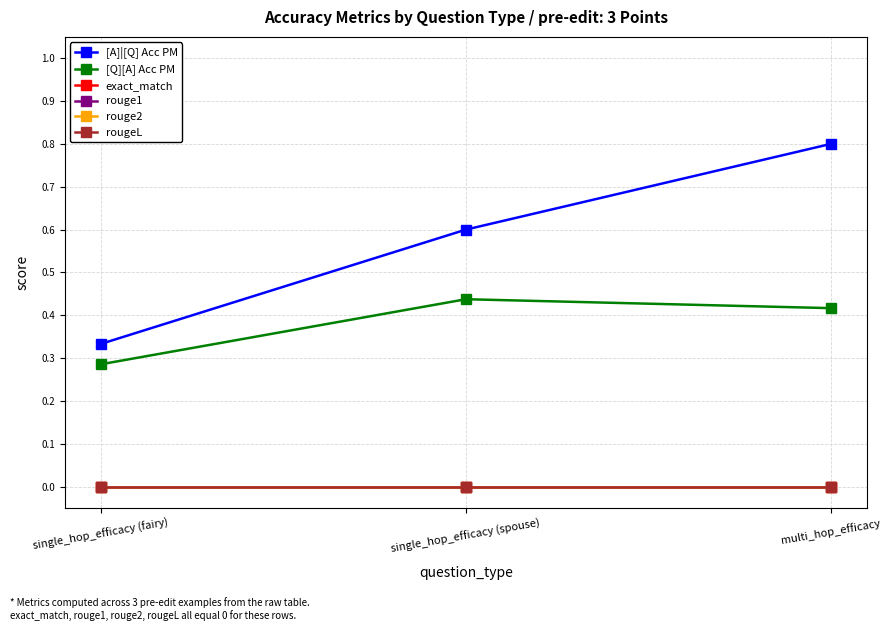

What is the maximum value shown in the chart?

0.8